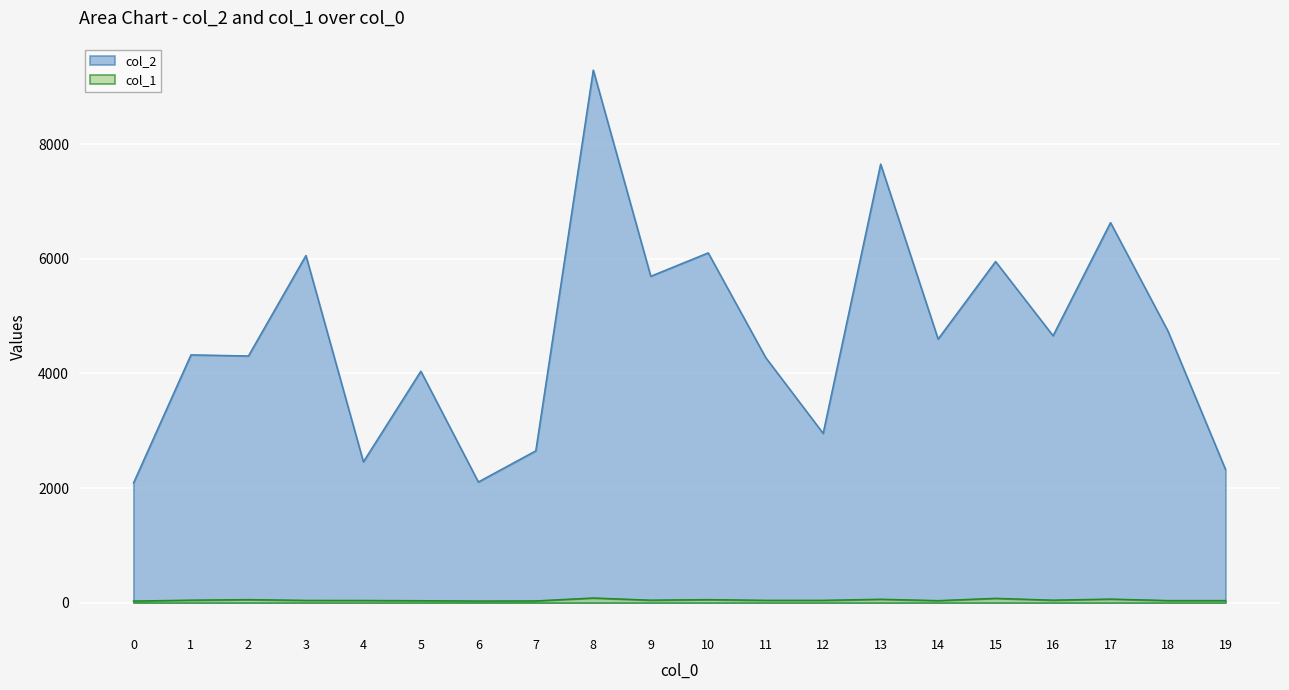

Where is the first local minimum for col_1?

6